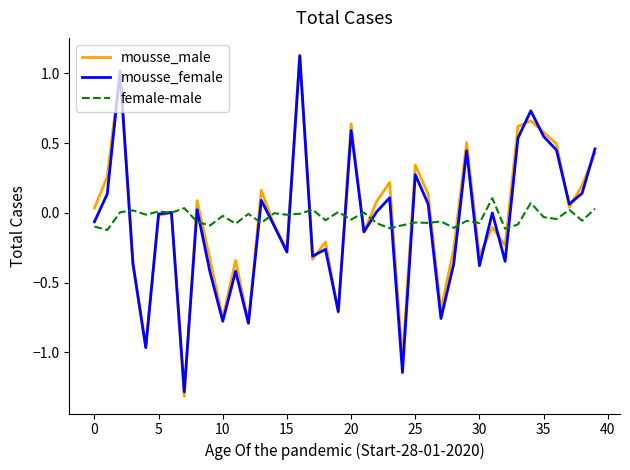

What is the minimum value for mousse_male?

-1.3